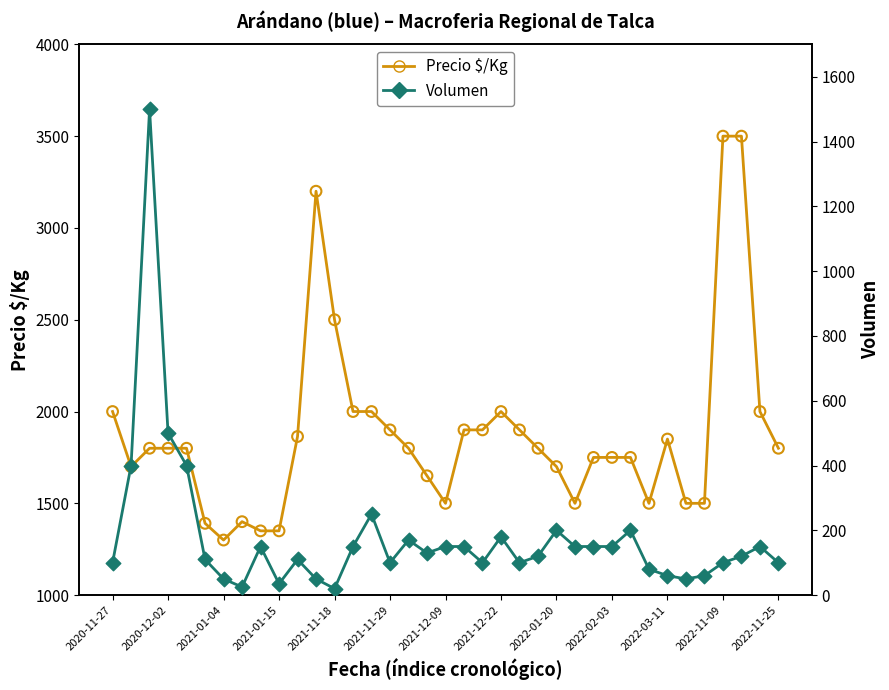

What are all the series names shown in the legend?

Precio $/Kg, Volumen